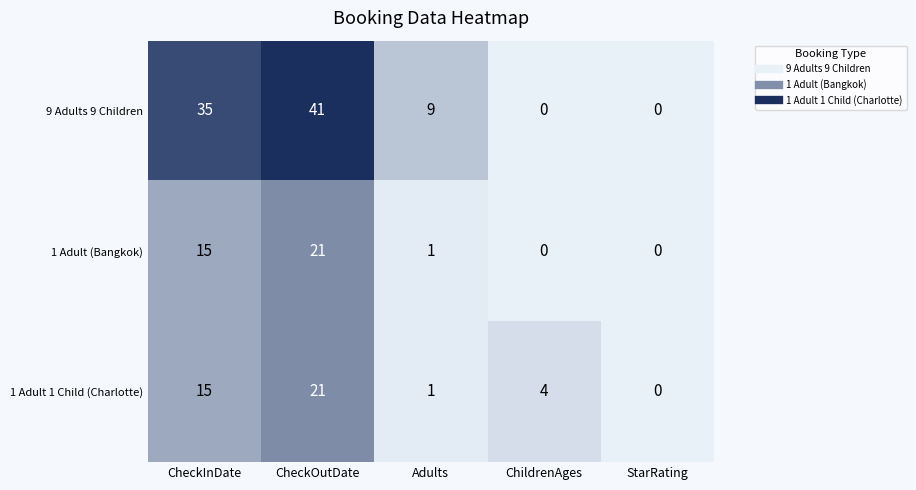

Reading right to left, list all the values displayed in this chart.

9 Adults 9 Children: StarRating=0	ChildrenAges=0	Adults=9	CheckOutDate=41	CheckInDate=35
1 Adult (Bangkok): StarRating=0	ChildrenAges=0	Adults=1	CheckOutDate=21	CheckInDate=15
1 Adult 1 Child (Charlotte): StarRating=0	ChildrenAges=4	Adults=1	CheckOutDate=21	CheckInDate=15